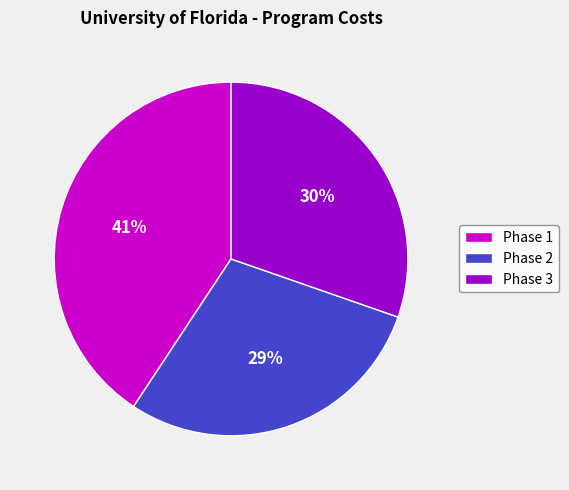

Which slice is the largest?

Phase 1